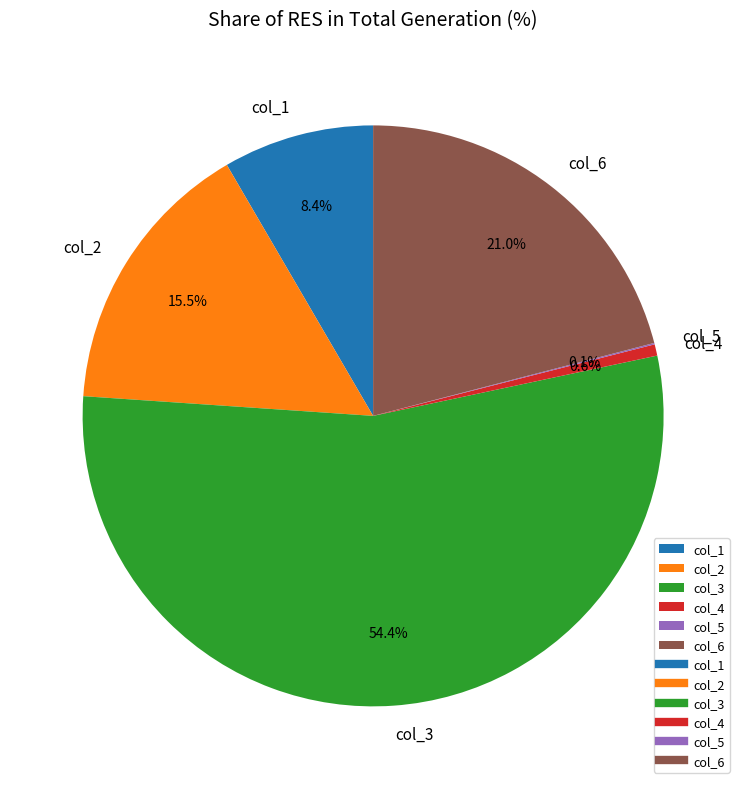

Which category has the biggest portion of the pie?

col_3